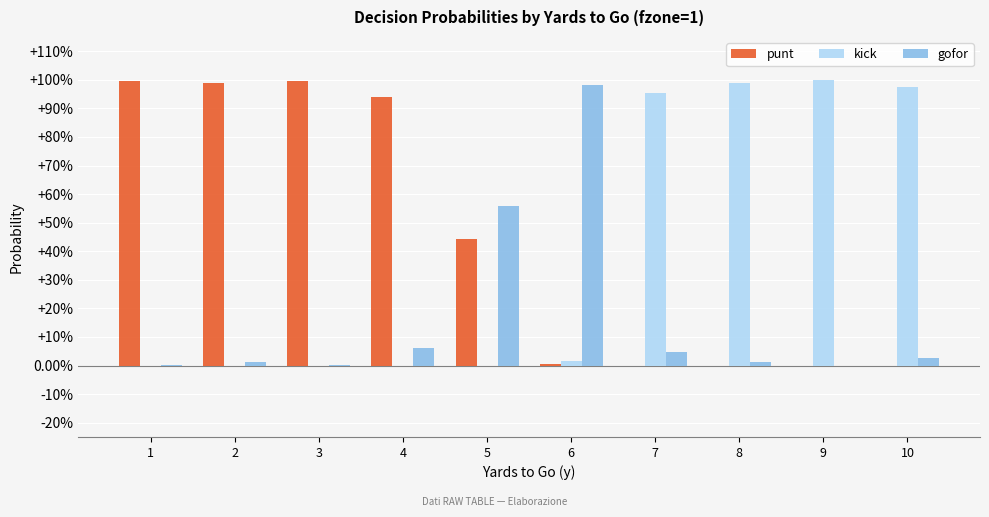

What are all the series names shown in the legend?

punt, kick, gofor